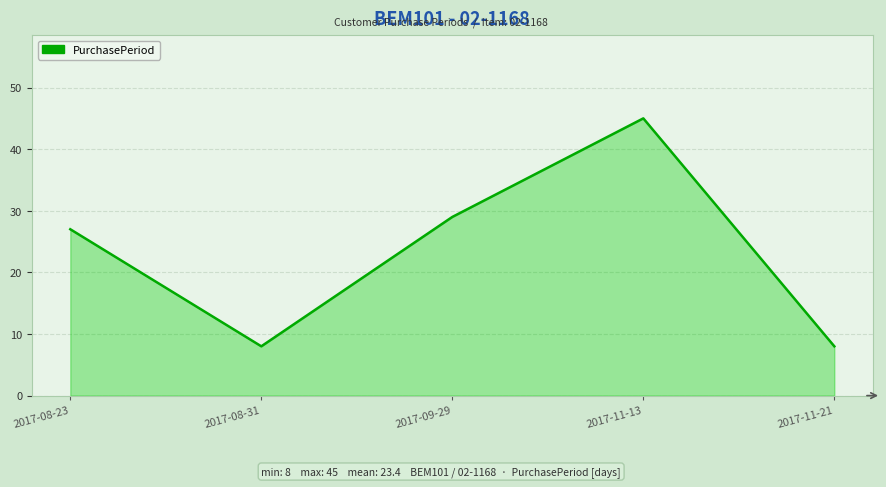

What is the sum of all values?

117